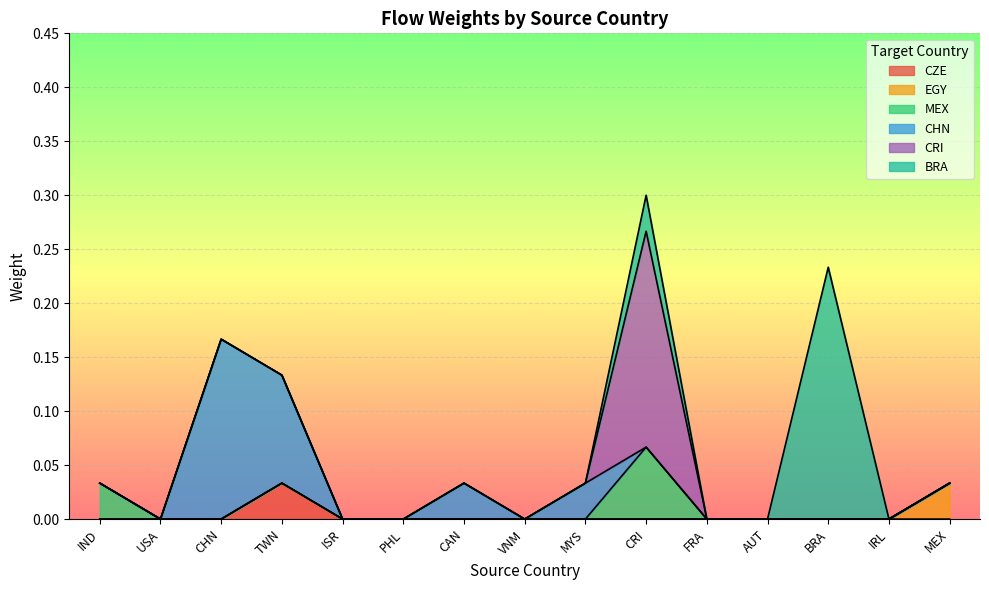

The value of MEX at CRI is 0.1. True or false?

True